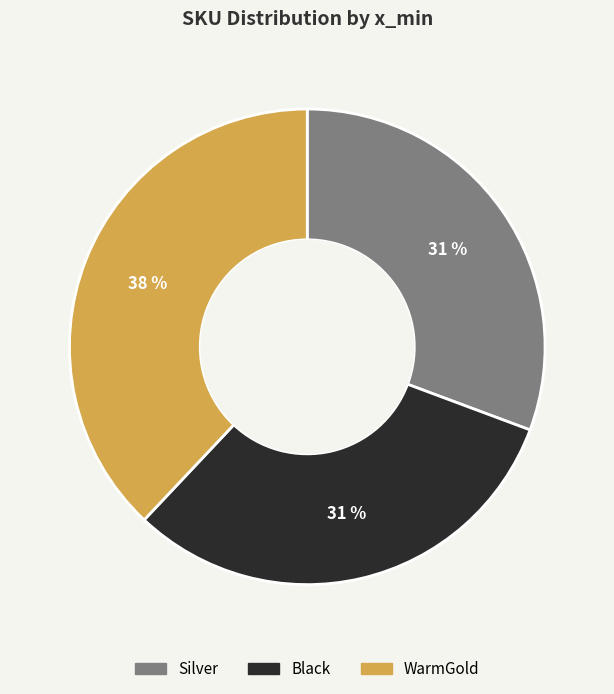

To the nearest percent, what is the average slice percentage?

33%